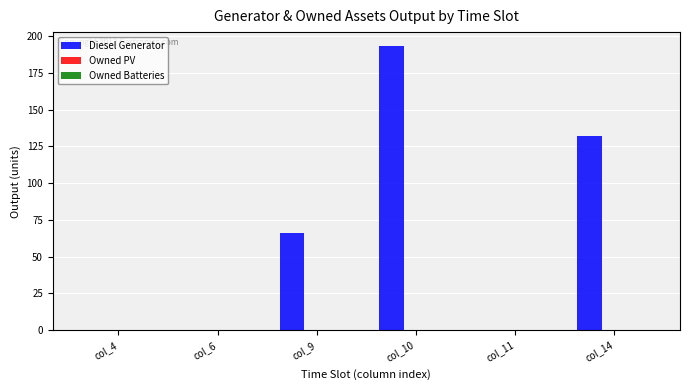

What is the maximum value shown in the chart?

193